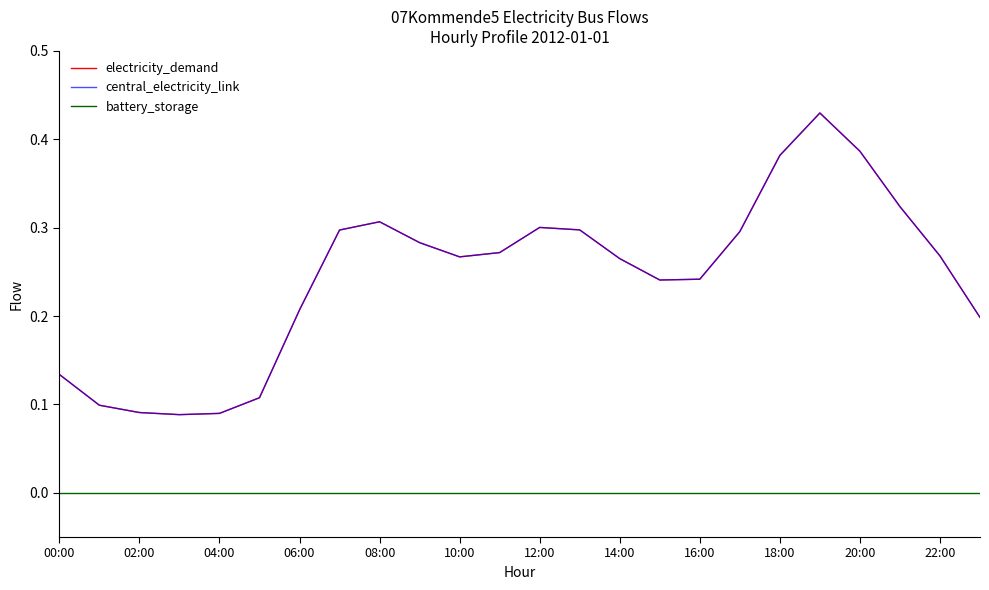

Does the chart have visible grid lines?

No